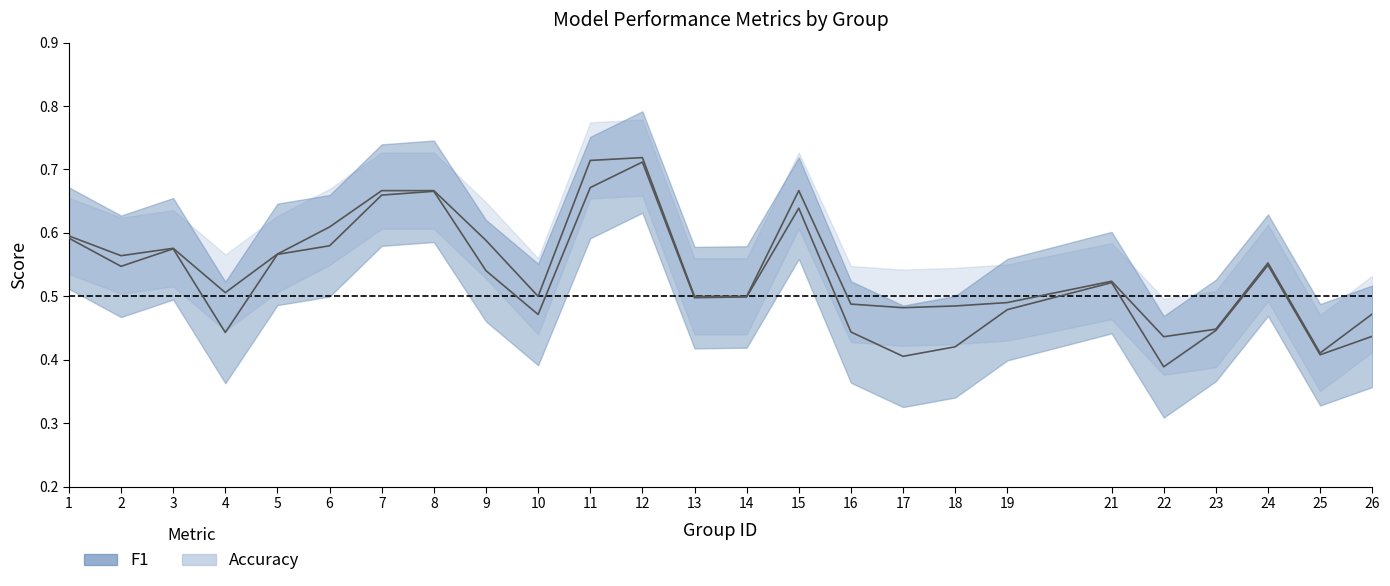

Reading right to left, list all the values displayed in this chart.

f1: 0.4	0.4	0.5	0.4	0.4	0.5	0.5	0.4	0.4	0.4	0.6	0.5	0.5	0.7	0.7	0.5	0.5	0.7	0.7	0.6	0.6	0.4	0.6	0.5	0.6
accuracy: 0.5	0.4	0.6	0.4	0.4	0.5	0.5	0.5	0.5	0.5	0.7	0.5	0.5	0.7	0.7	0.5	0.6	0.7	0.7	0.6	0.6	0.5	0.6	0.6	0.6